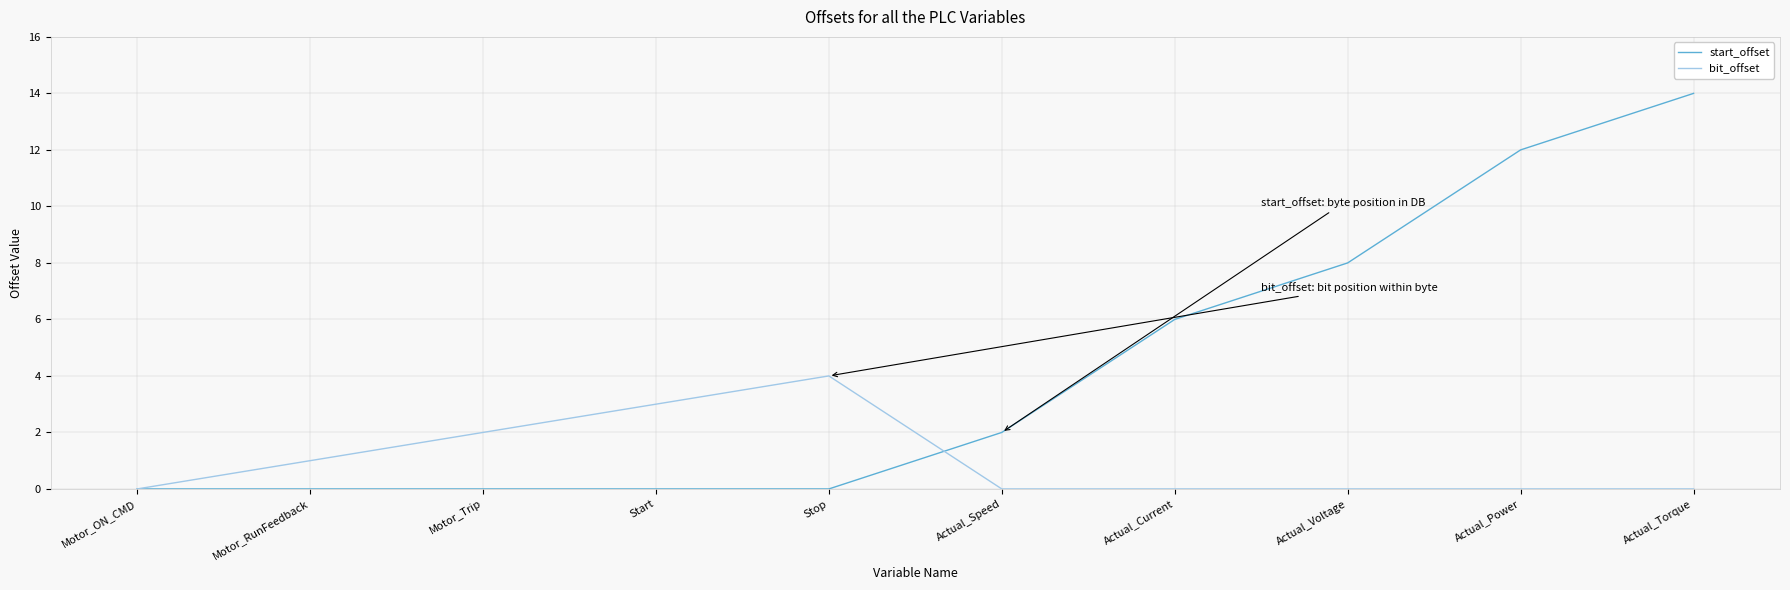

Rank the series by their average value, from highest to lowest.

start_offset, bit_offset